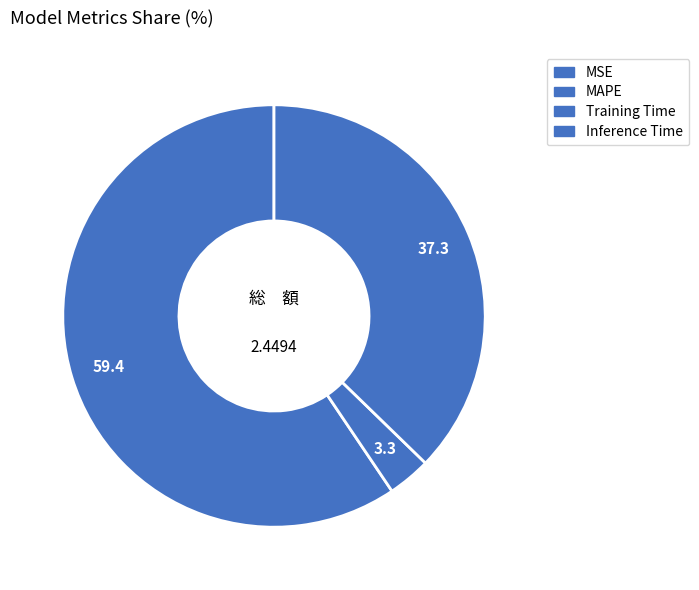

What percentage is the Training Time slice, to the nearest percent?

3%